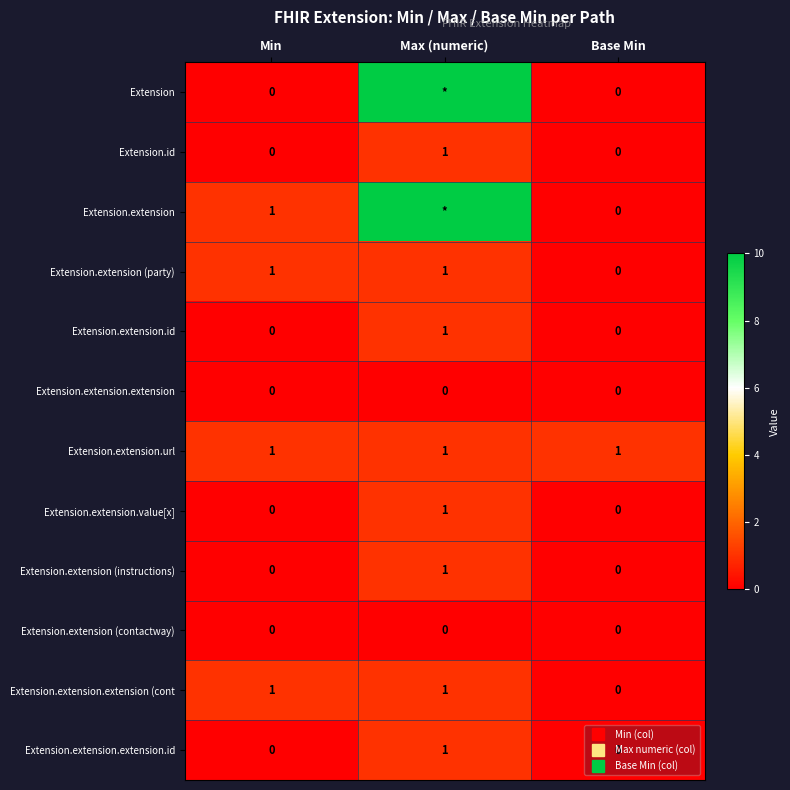

What is the greatest value displayed?

10